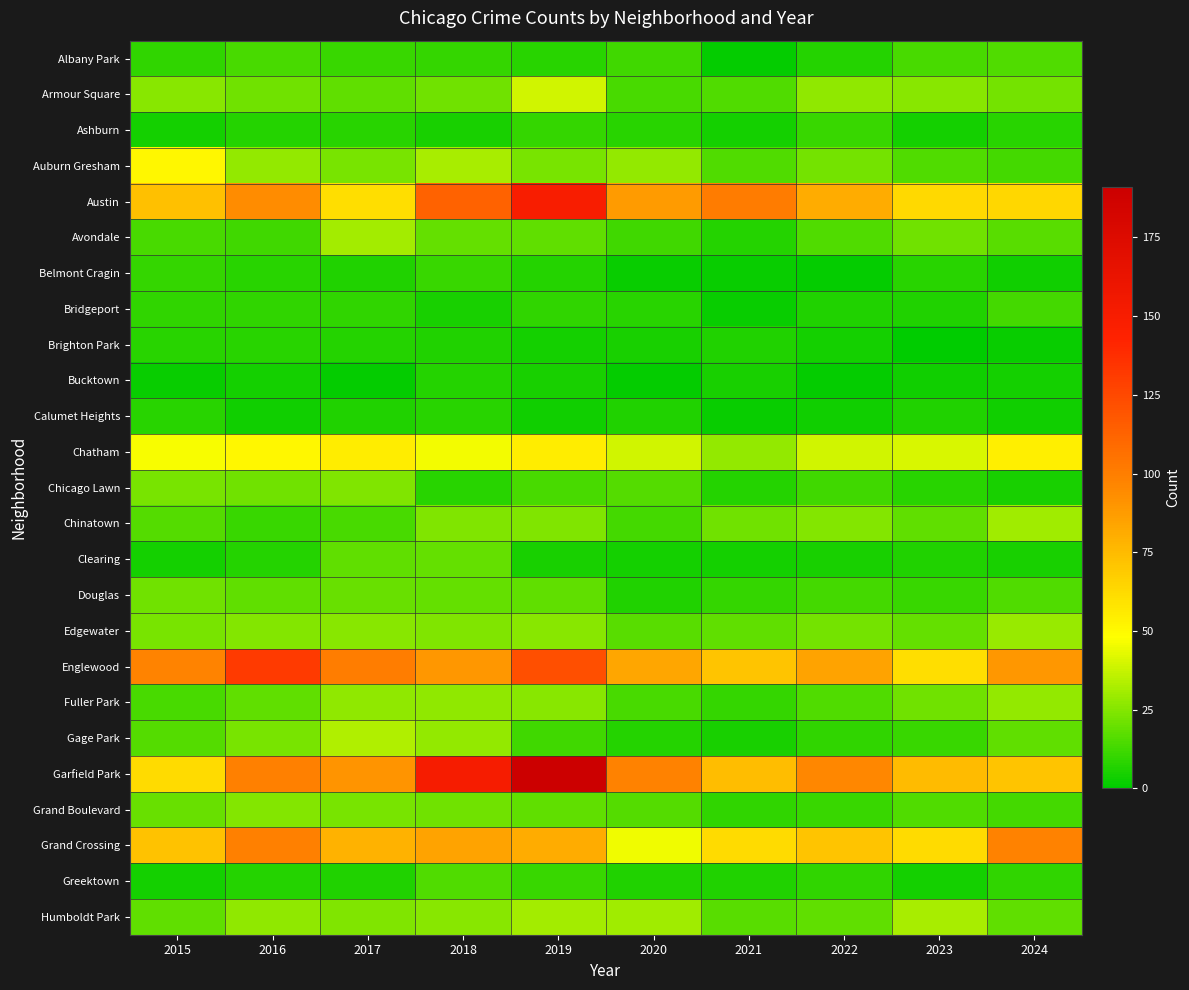

What is the total value across all series at 2018?

819